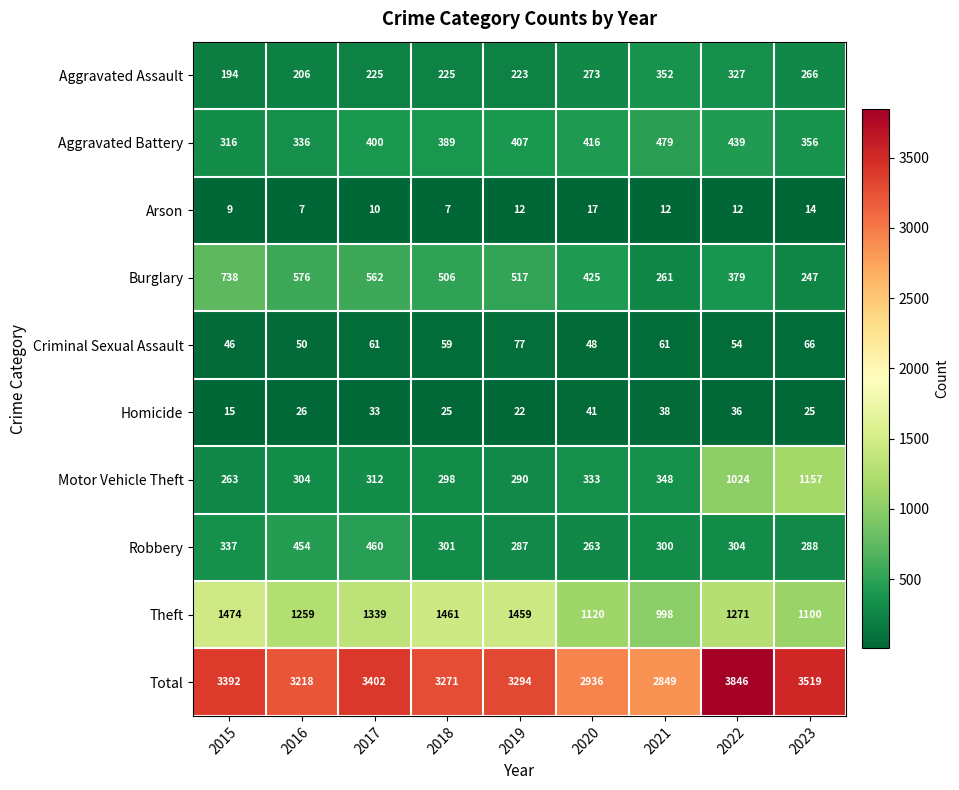

Which series has the widest spread of values?

Total